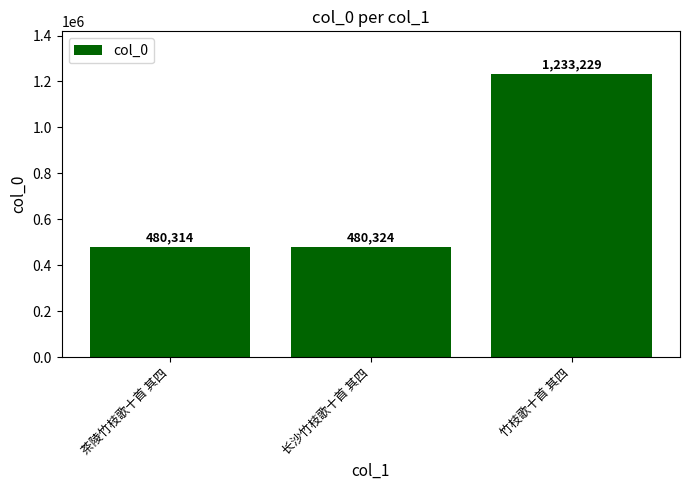

Which label corresponds to the largest value in the chart?

竹枝歌十首 其四